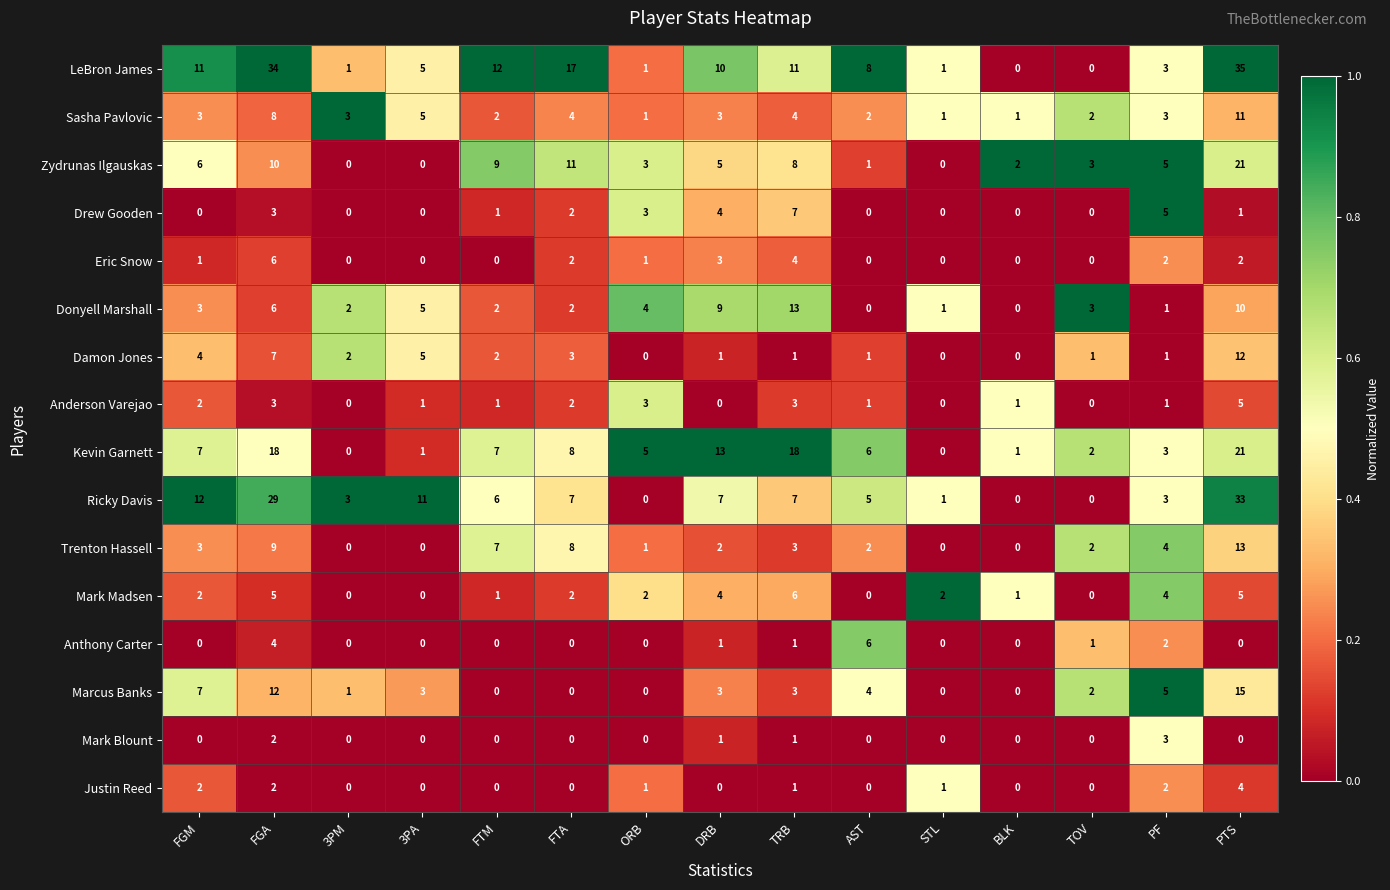

What is the difference between the highest and lowest values at PF?

4